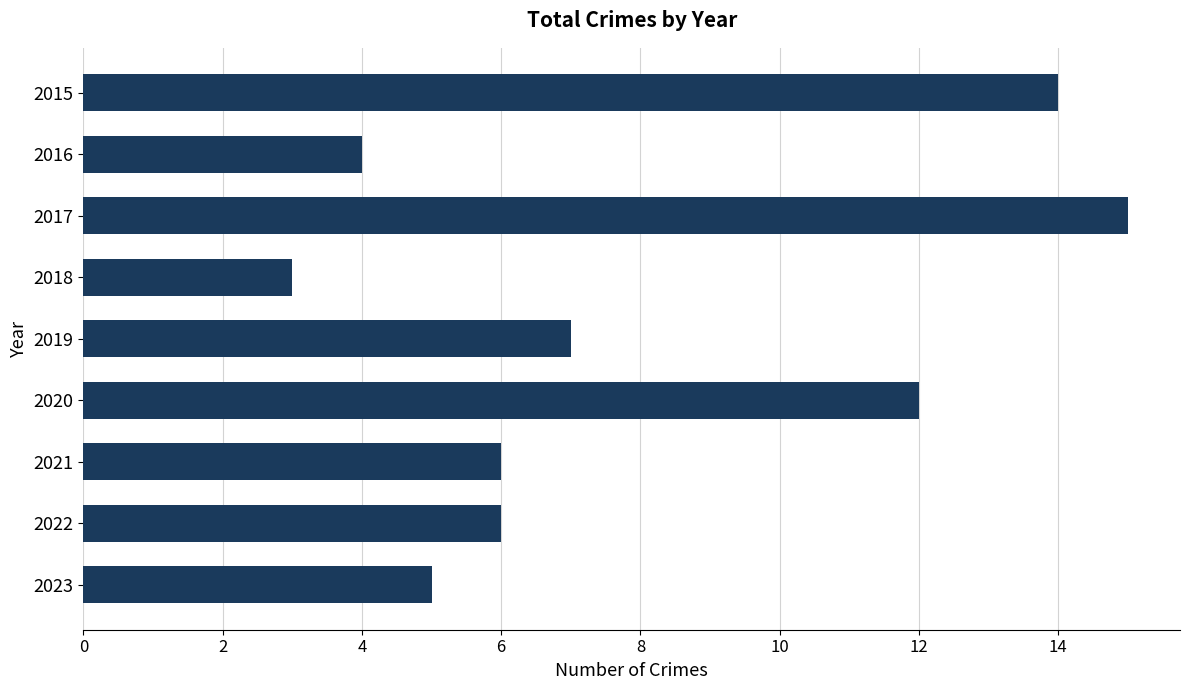

What is the change in value from 2018 to 2019?

+4